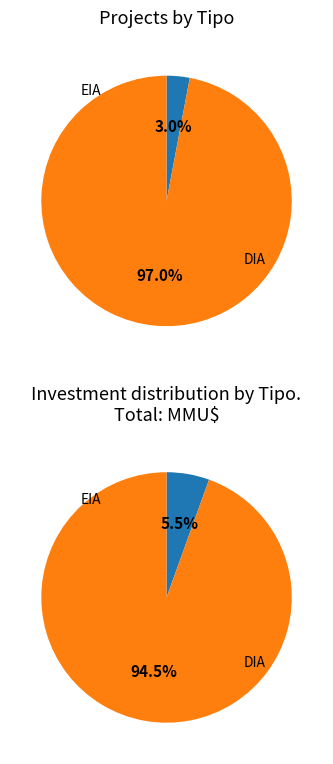

What percentage is the DIA slice, to the nearest percent?

97%